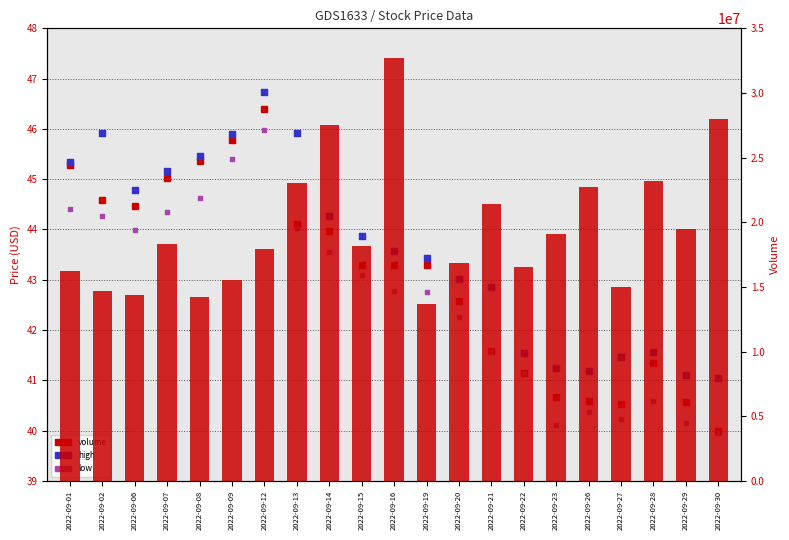

Is the value of high at 2022-09-08 greater than the value of volume at 2022-09-30?

No